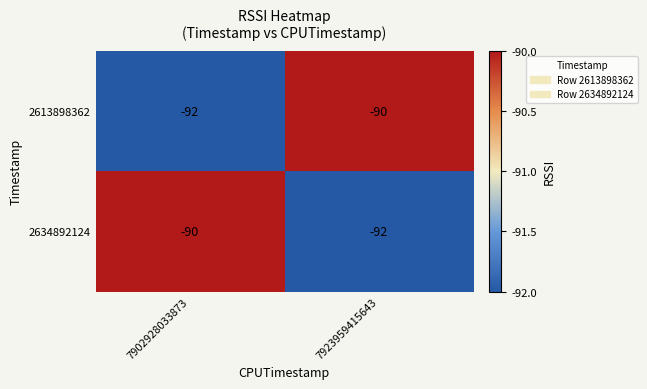

Reading left to right, extract all data points from this chart.

2613898362: -92	-90
2634892124: -90	-92